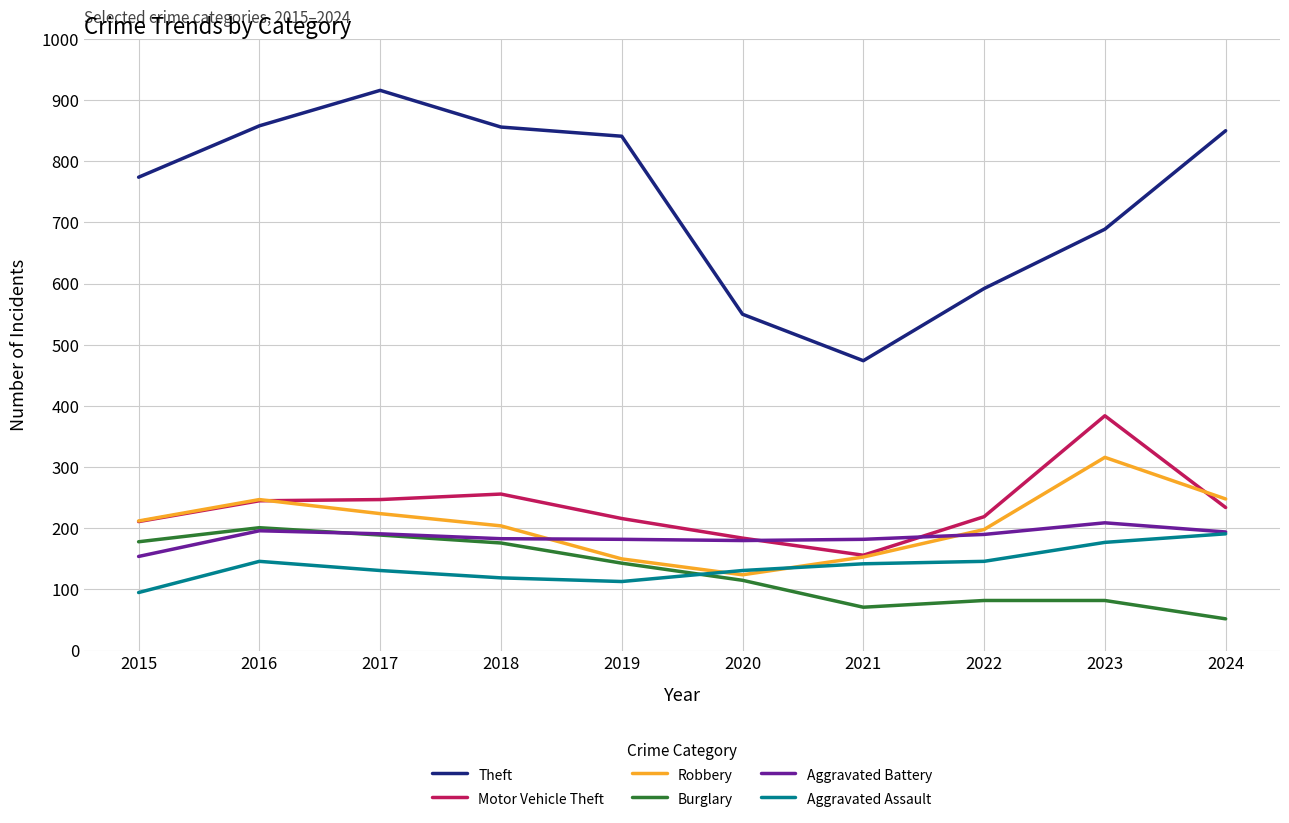

True or false: Theft and Motor Vehicle Theft intersect in this chart.

False